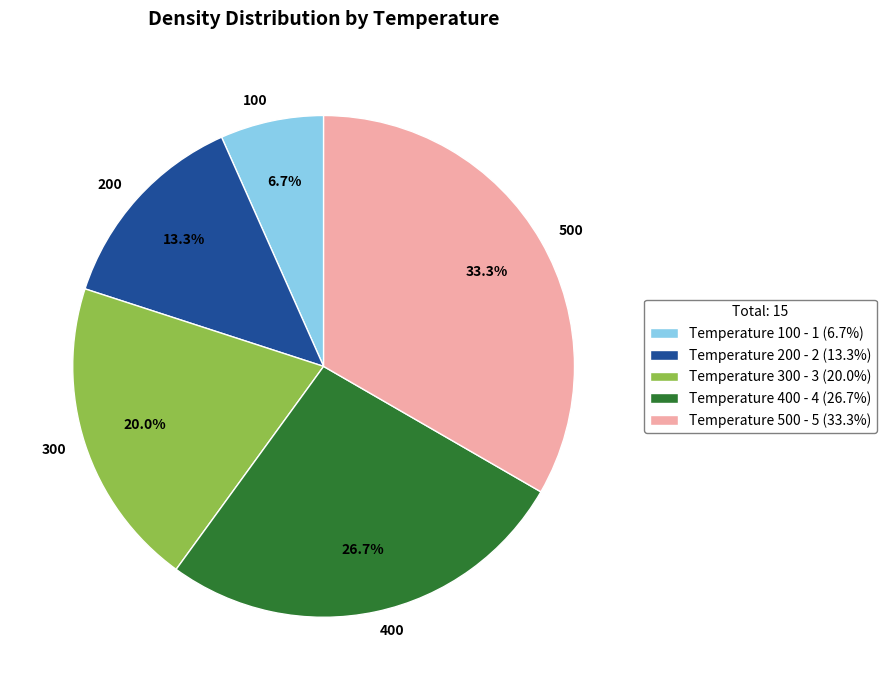

To the nearest percent, what is the difference between the 200 and 100 slice percentages?

7%